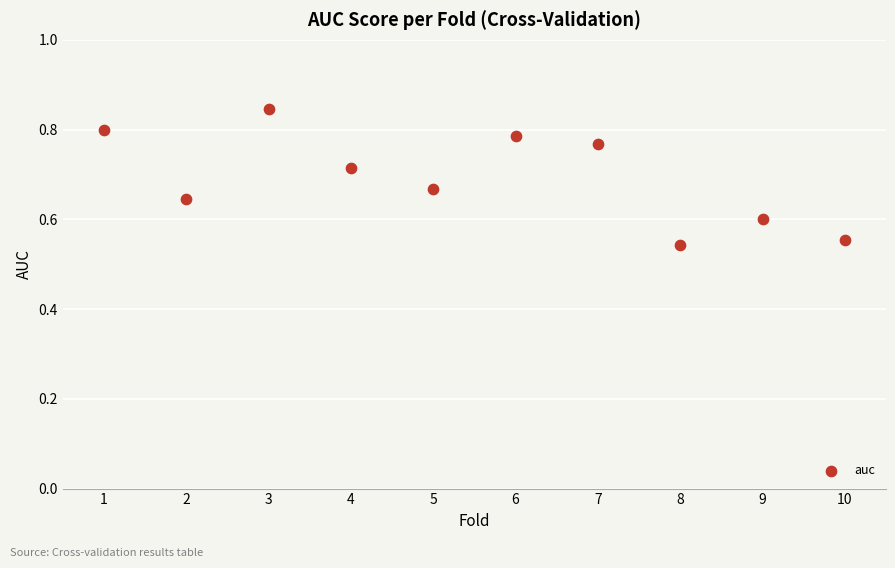

What is the range of X values (max minus min)?

9.0